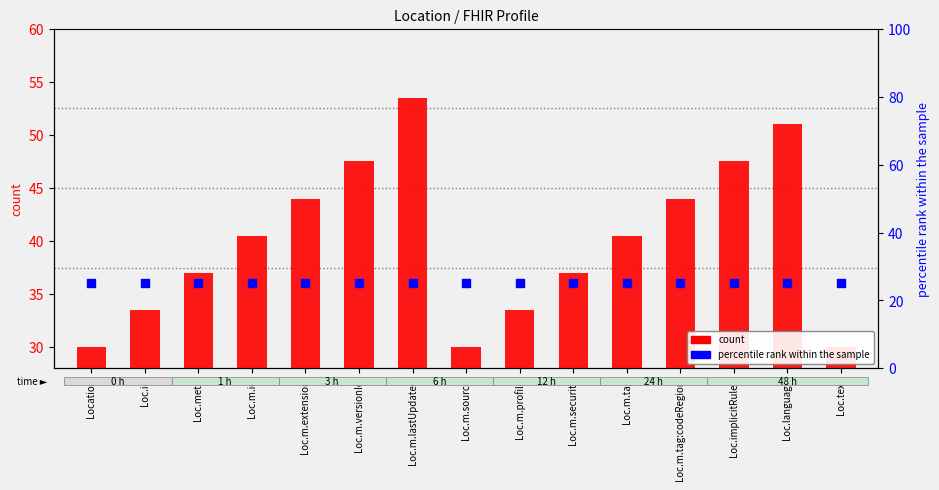

Which series has the largest total across all categories?

count